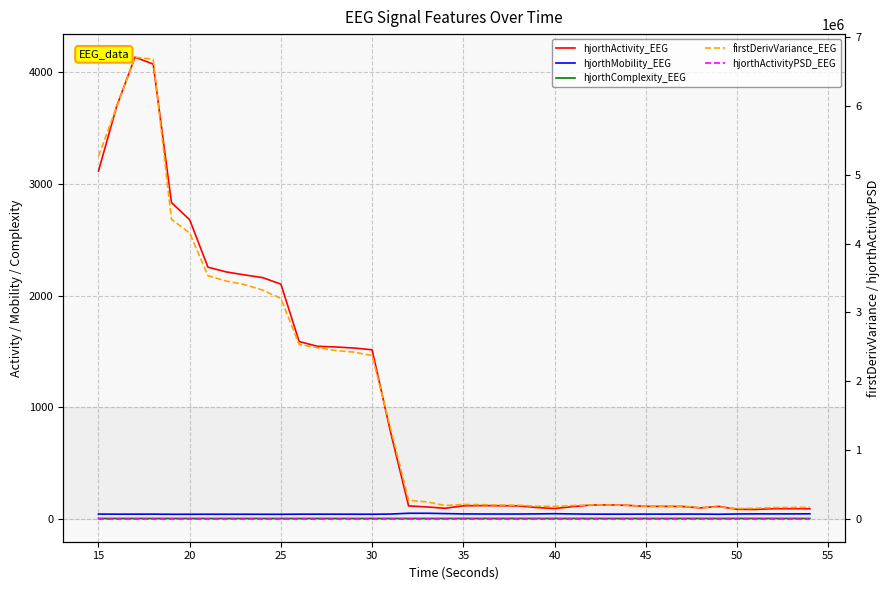

True or false: hjorthActivityPSD_EEG and hjorthActivity_EEG cross at least once.

False